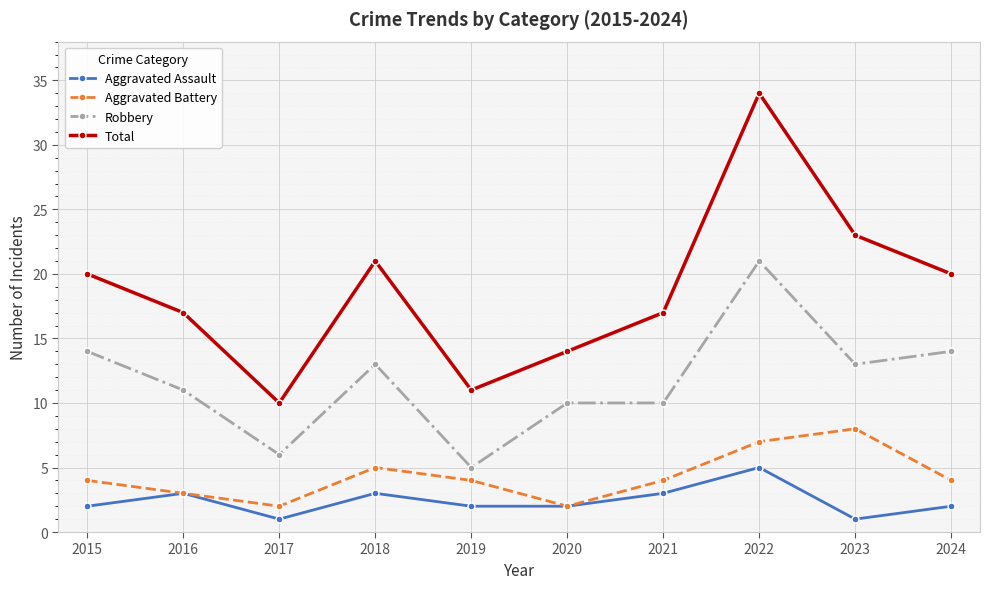

What is the total value across all series at 2019?

22